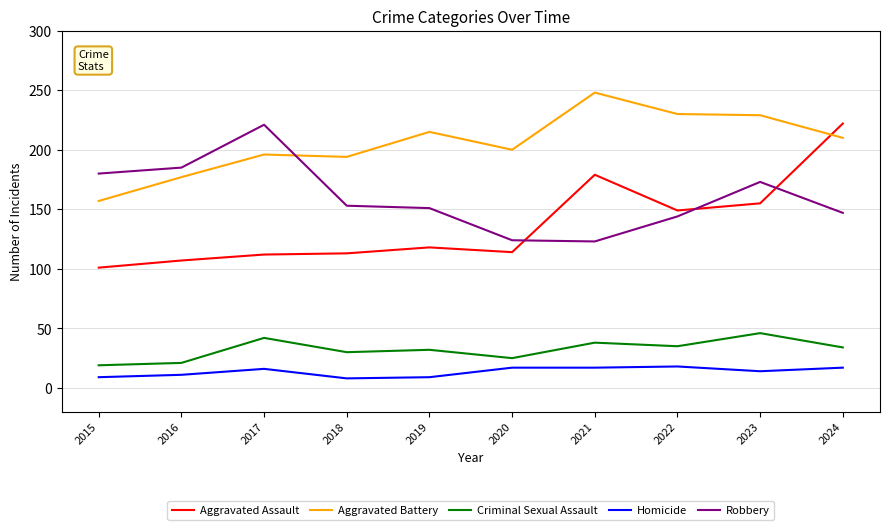

Which series ends up on top after the final intersection of Robbery and Aggravated Battery?

Aggravated Battery